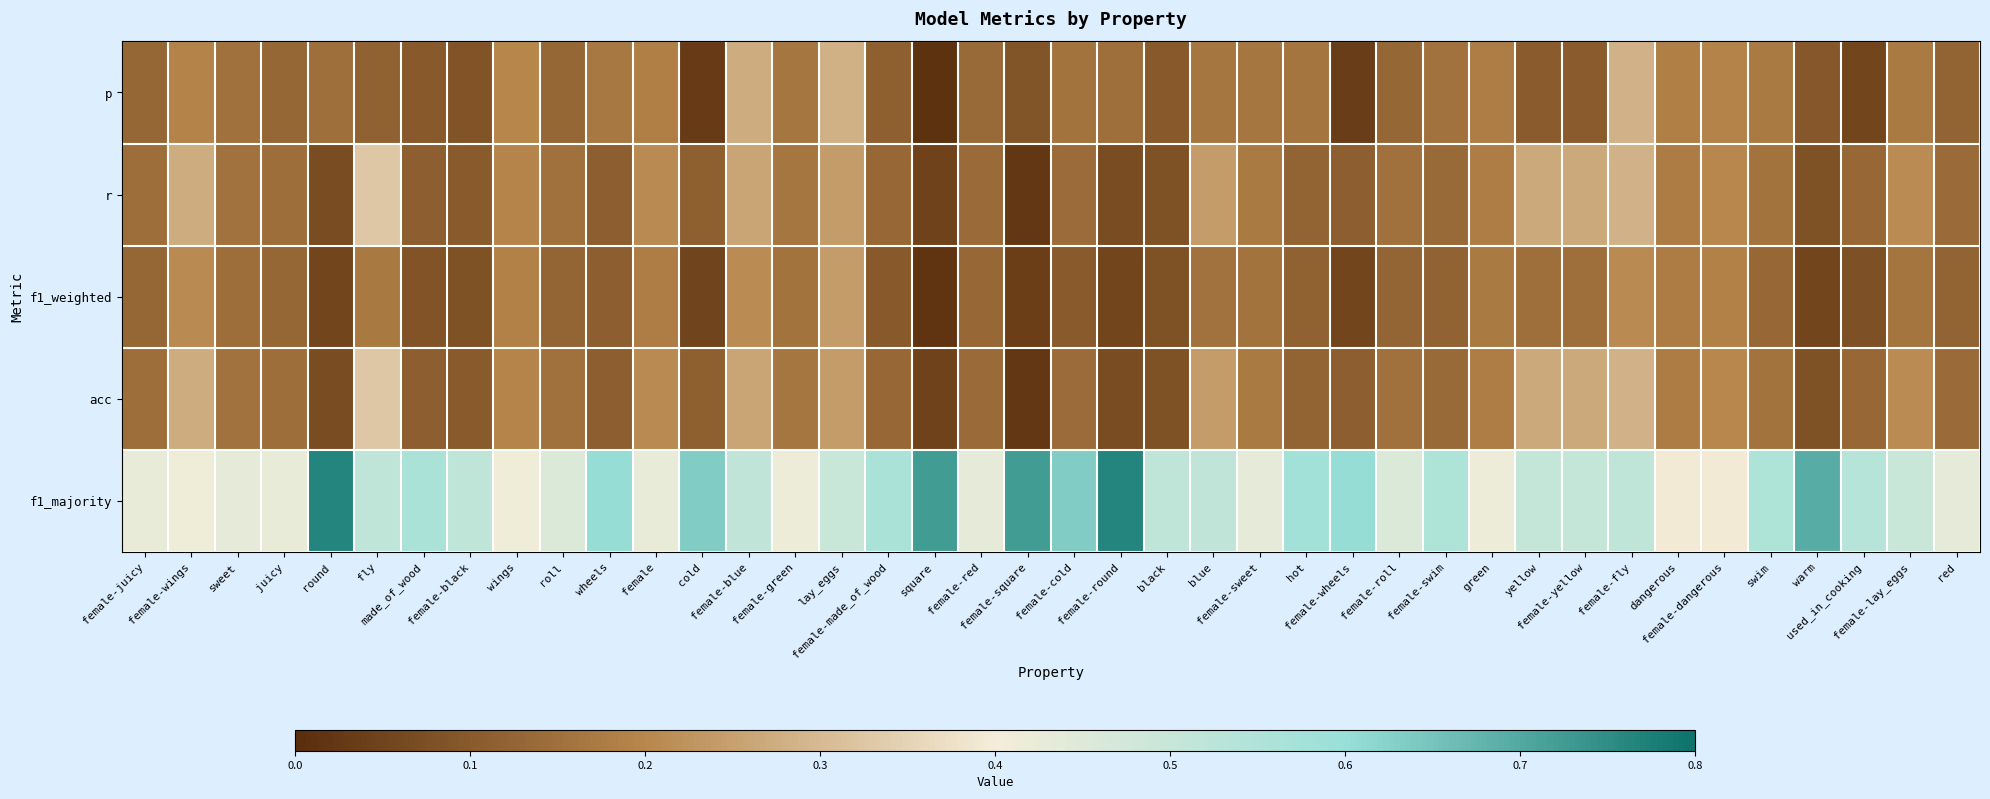

Reading right to left, transcribe all the data shown in this chart.

p: red=0.1	female-lay_eggs=0.2	used_in_cooking=0.1	warm=0.1	swim=0.2	female-dangerous=0.2	dangerous=0.2	female-fly=0.3	female-yellow=0.1	yellow=0.1	green=0.2	female-swim=0.2	female-roll=0.1	female-wheels=0.0	hot=0.2	female-sweet=0.2	blue=0.2	black=0.1	female-round=0.1	female-cold=0.2	female-square=0.1	female-red=0.1	square=0.0	female-made_of_wood=0.1	lay_eggs=0.3	female-green=0.2	female-blue=0.3	cold=0.0	female=0.2	wheels=0.2	roll=0.1	wings=0.2	female-black=0.1	made_of_wood=0.1	fly=0.1	round=0.1	juicy=0.1	sweet=0.2	female-wings=0.2	female-juicy=0.1
r: red=0.1	female-lay_eggs=0.2	used_in_cooking=0.1	warm=0.1	swim=0.2	female-dangerous=0.2	dangerous=0.2	female-fly=0.3	female-yellow=0.3	yellow=0.3	green=0.2	female-swim=0.1	female-roll=0.2	female-wheels=0.1	hot=0.1	female-sweet=0.2	blue=0.2	black=0.1	female-round=0.1	female-cold=0.1	female-square=0.0	female-red=0.1	square=0.0	female-made_of_wood=0.1	lay_eggs=0.2	female-green=0.2	female-blue=0.3	cold=0.1	female=0.2	wheels=0.1	roll=0.2	wings=0.2	female-black=0.1	made_of_wood=0.1	fly=0.3	round=0.1	juicy=0.1	sweet=0.2	female-wings=0.3	female-juicy=0.1
f1_weighted: red=0.1	female-lay_eggs=0.2	used_in_cooking=0.1	warm=0.1	swim=0.1	female-dangerous=0.2	dangerous=0.2	female-fly=0.2	female-yellow=0.1	yellow=0.1	green=0.2	female-swim=0.1	female-roll=0.1	female-wheels=0.1	hot=0.1	female-sweet=0.2	blue=0.2	black=0.1	female-round=0.1	female-cold=0.1	female-square=0.0	female-red=0.1	square=0.0	female-made_of_wood=0.1	lay_eggs=0.2	female-green=0.2	female-blue=0.2	cold=0.1	female=0.2	wheels=0.1	roll=0.1	wings=0.2	female-black=0.1	made_of_wood=0.1	fly=0.2	round=0.1	juicy=0.1	sweet=0.1	female-wings=0.2	female-juicy=0.1
acc: red=0.1	female-lay_eggs=0.2	used_in_cooking=0.1	warm=0.1	swim=0.2	female-dangerous=0.2	dangerous=0.2	female-fly=0.3	female-yellow=0.3	yellow=0.3	green=0.2	female-swim=0.1	female-roll=0.2	female-wheels=0.1	hot=0.1	female-sweet=0.2	blue=0.2	black=0.1	female-round=0.1	female-cold=0.1	female-square=0.0	female-red=0.1	square=0.0	female-made_of_wood=0.1	lay_eggs=0.2	female-green=0.2	female-blue=0.3	cold=0.1	female=0.2	wheels=0.1	roll=0.2	wings=0.2	female-black=0.1	made_of_wood=0.1	fly=0.3	round=0.1	juicy=0.1	sweet=0.2	female-wings=0.3	female-juicy=0.1
f1_majority: red=0.4	female-lay_eggs=0.5	used_in_cooking=0.5	warm=0.7	swim=0.6	female-dangerous=0.4	dangerous=0.4	female-fly=0.5	female-yellow=0.5	yellow=0.5	green=0.4	female-swim=0.6	female-roll=0.5	female-wheels=0.6	hot=0.6	female-sweet=0.4	blue=0.5	black=0.5	female-round=0.8	female-cold=0.6	female-square=0.7	female-red=0.4	square=0.7	female-made_of_wood=0.6	lay_eggs=0.5	female-green=0.4	female-blue=0.5	cold=0.6	female=0.4	wheels=0.6	roll=0.5	wings=0.4	female-black=0.5	made_of_wood=0.6	fly=0.5	round=0.8	juicy=0.4	sweet=0.4	female-wings=0.4	female-juicy=0.4